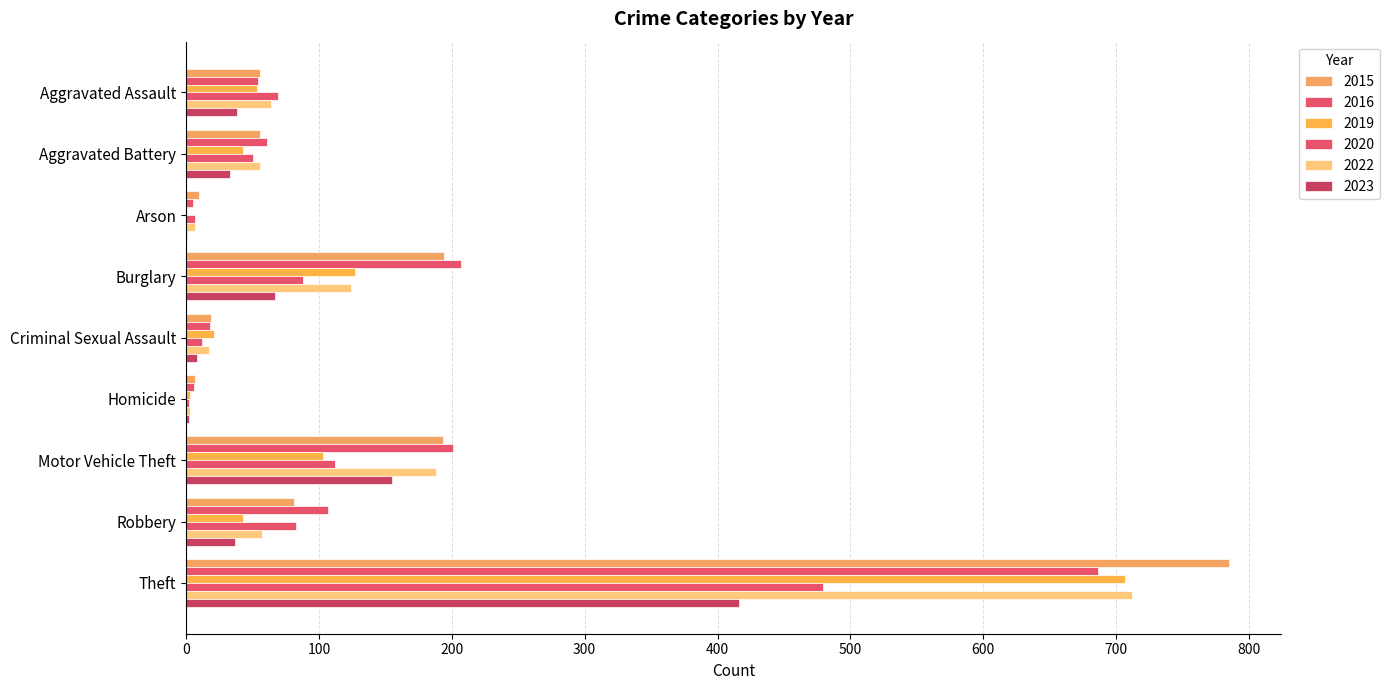

How many data points does each series have?

9